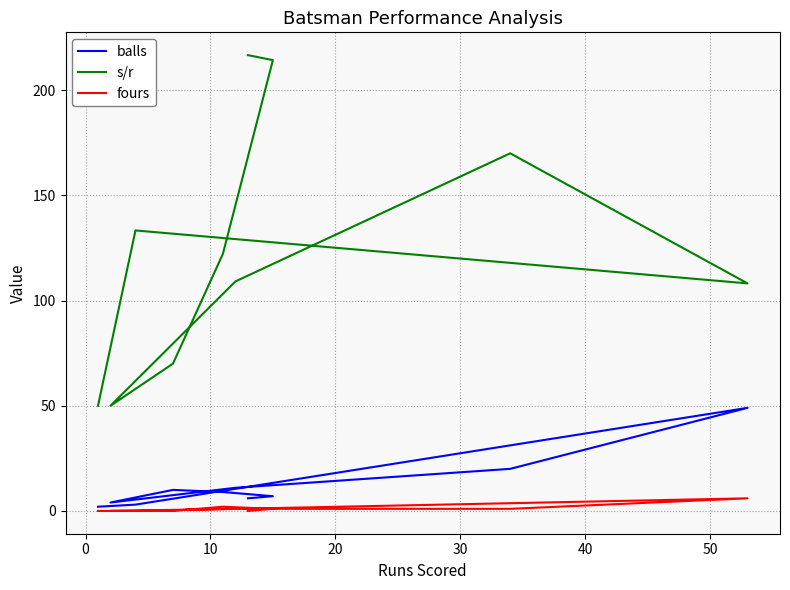

What is the difference between the maximum and minimum values in the balls series?

47.0